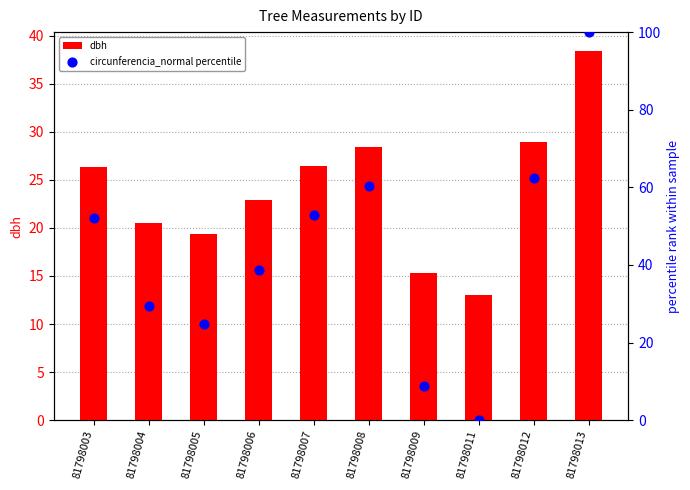

What is the total value across all series at 81798009?

24.2